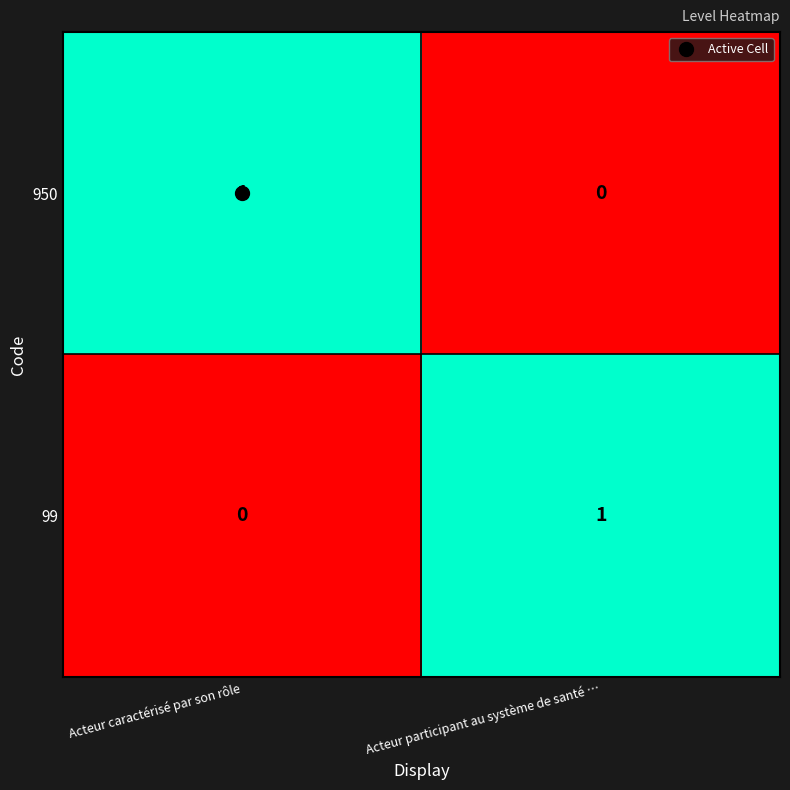

How many values in the 950 series are below 1?

1